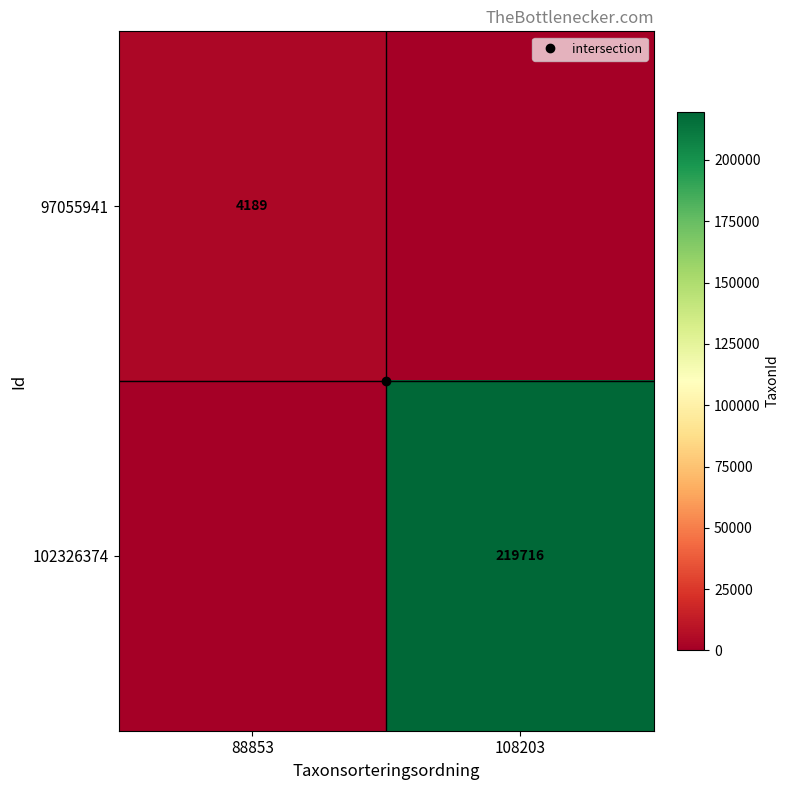

What is the average value of the 102326374 series?

109858